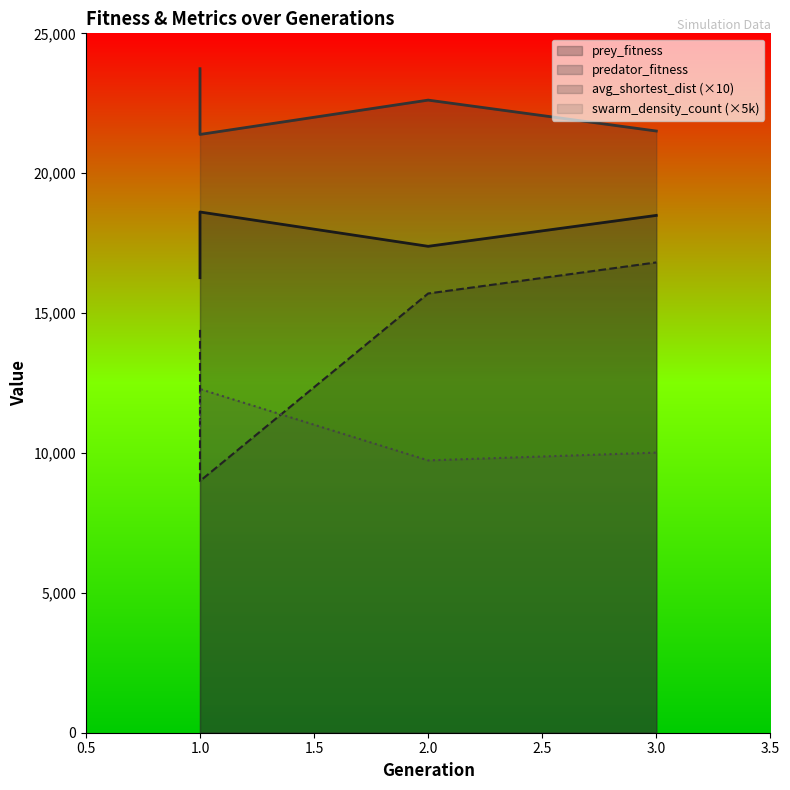

What value does the predator_fitness series have at 2?

22613.0